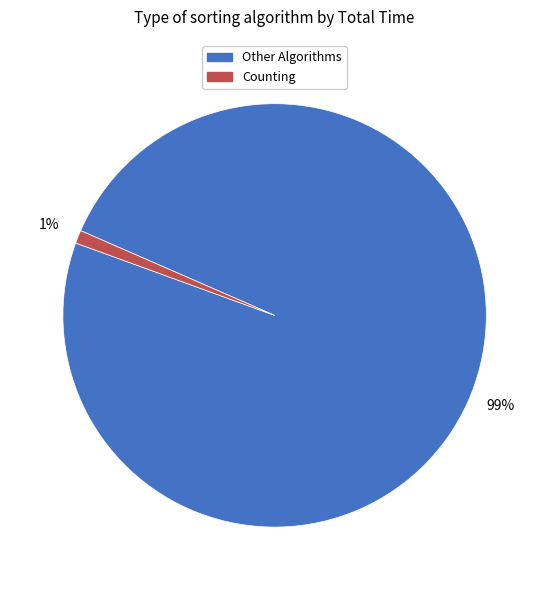

To the nearest percent, what is the average slice percentage?

50%